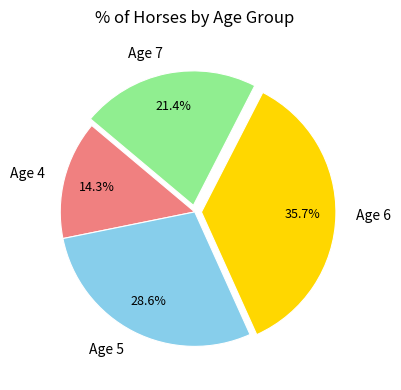

Between Age 5 and Age 4, which is larger?

Age 5